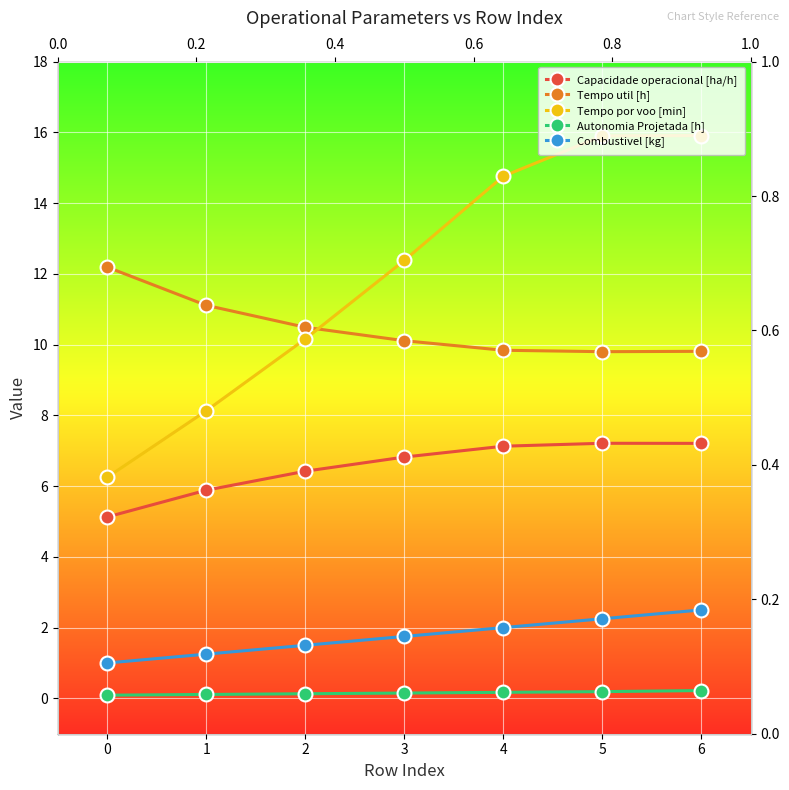

How many interior local peaks does the Capacidade operacional [ha/h] series have?

1